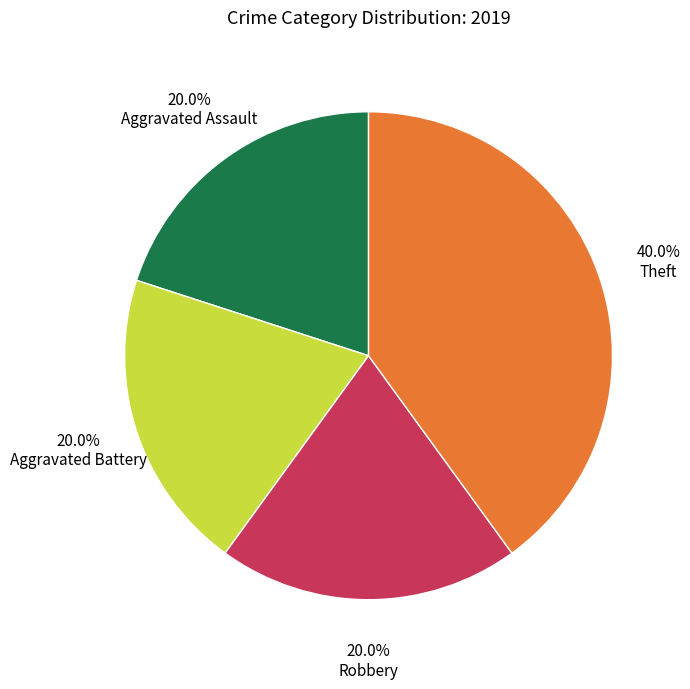

Which slice is the largest?

Theft